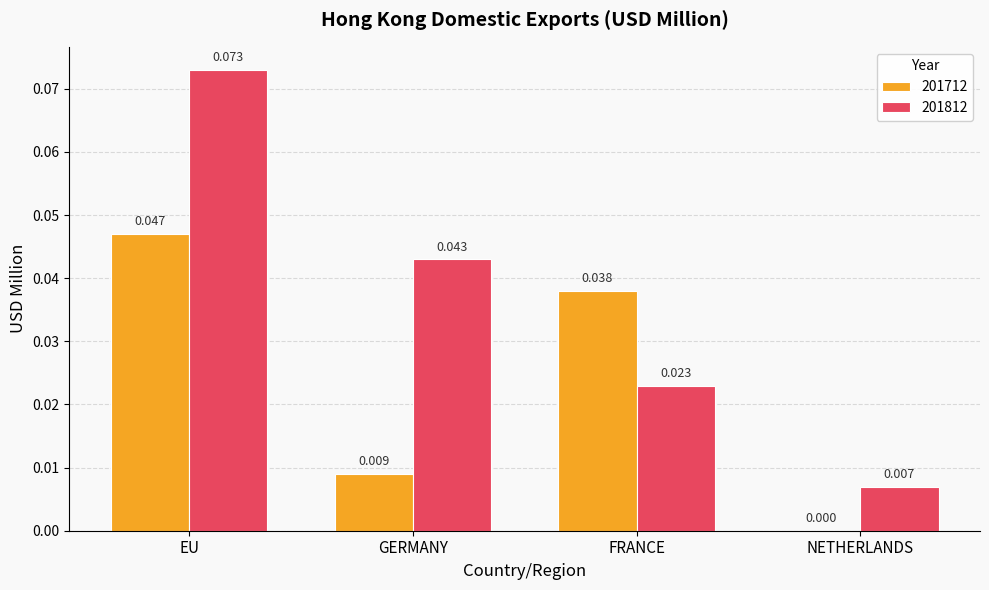

Is the value of 201712 at NETHERLANDS greater than the value of 201812 at EU?

No